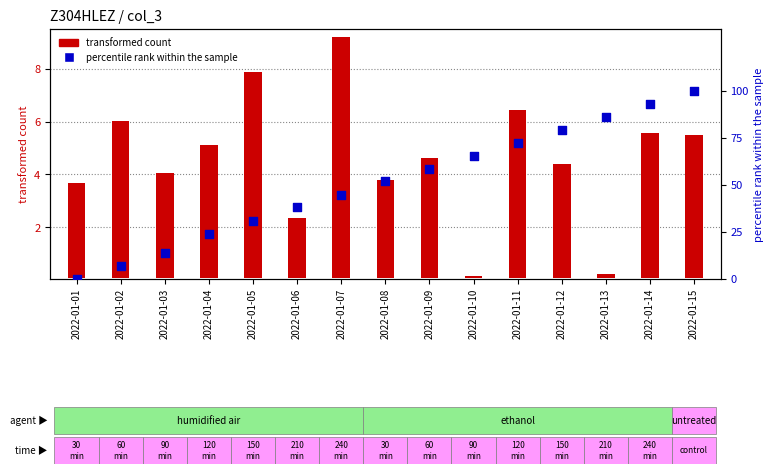

Is the value of transformed count at 2022-01-06 greater than the value of percentile rank within the sample at 2022-01-11?

No